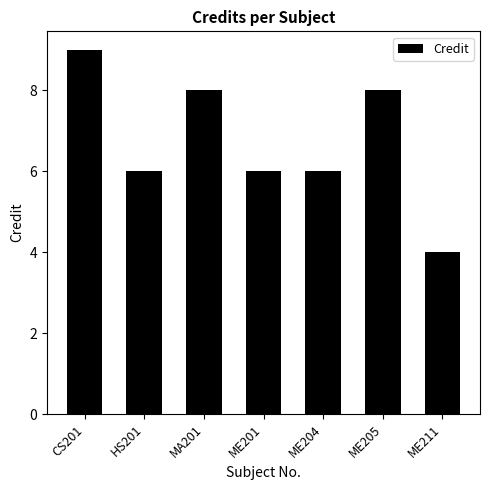

The chart shows a value of 1 at ME211. True or false?

False